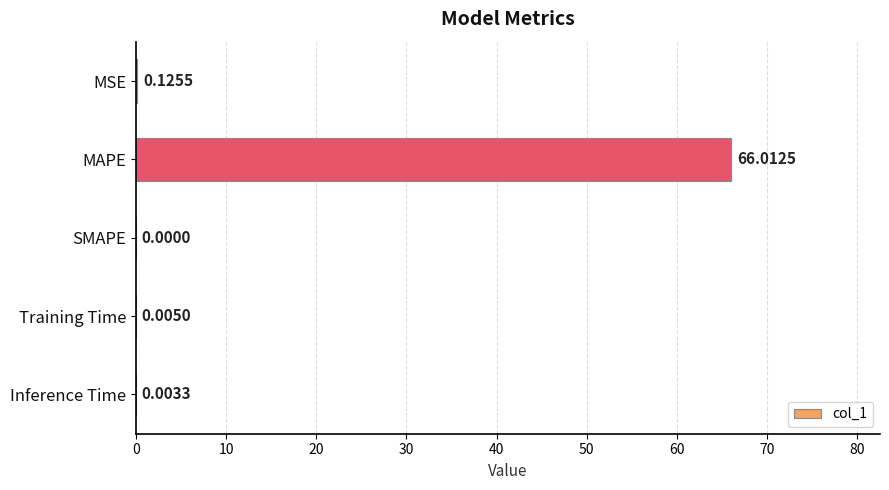

What is the sum of all values?

66.1